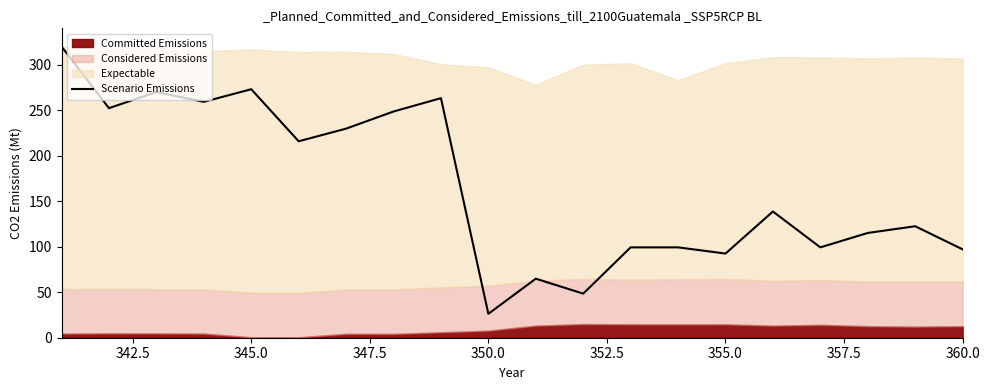

The value of Scenario Emissions at 360.0 is 134.1. True or false?

False